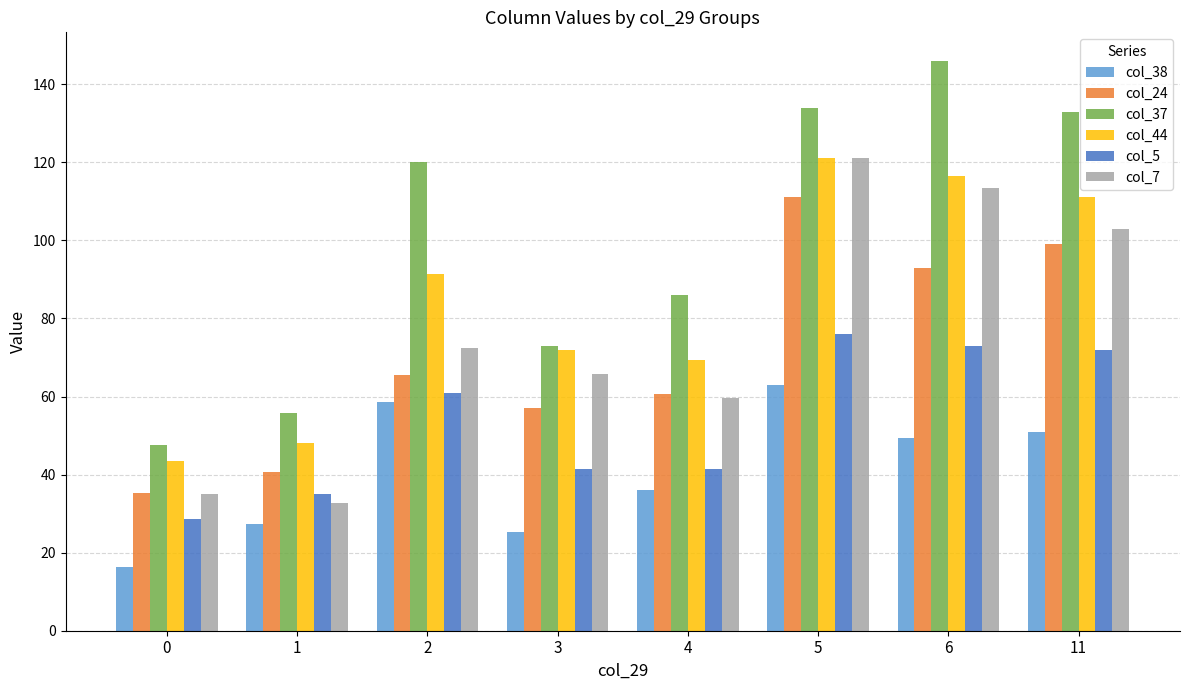

Is it true that col_5 equals 41.3 at 4?

True